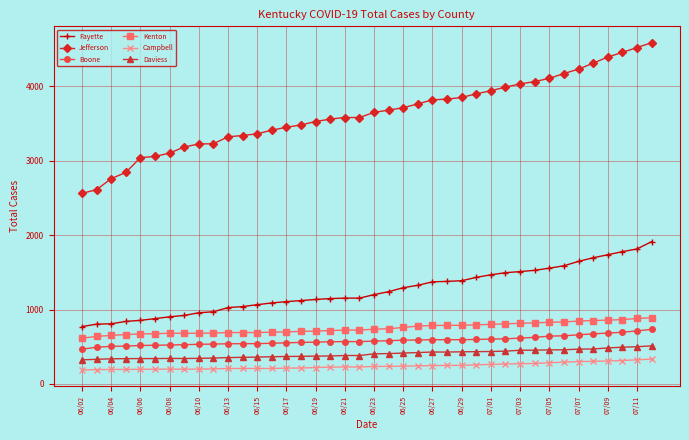

What is the difference between the maximum and minimum values in the Jefferson series?

2026